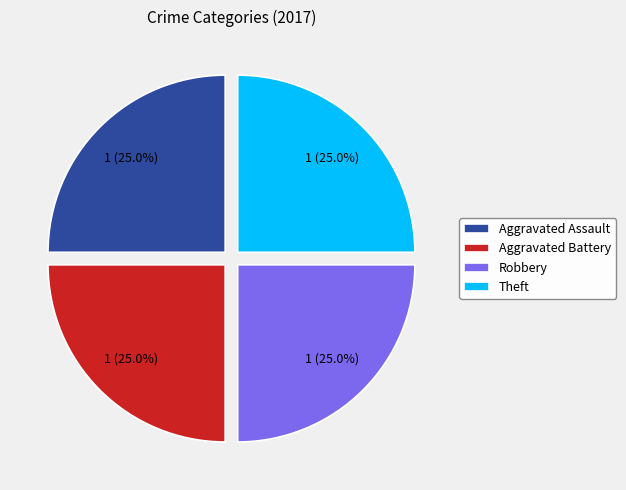

What is the ratio of the value at Aggravated Battery to the value at Theft?

1.0